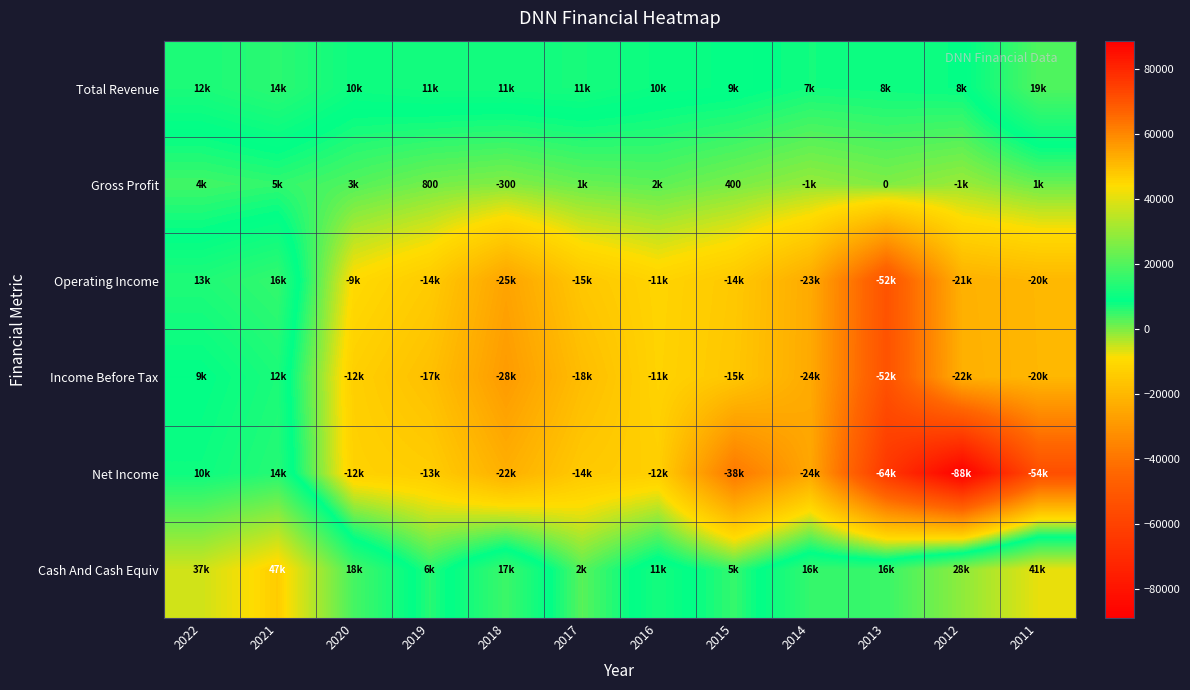

Which series has the largest total across all categories?

Cash And Cash Equiv